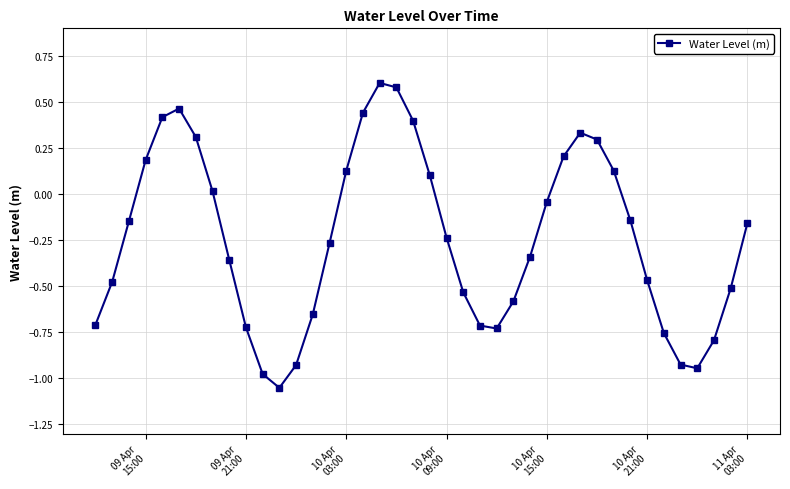

How many points are higher than both their immediate neighbors (excluding endpoints)?

3